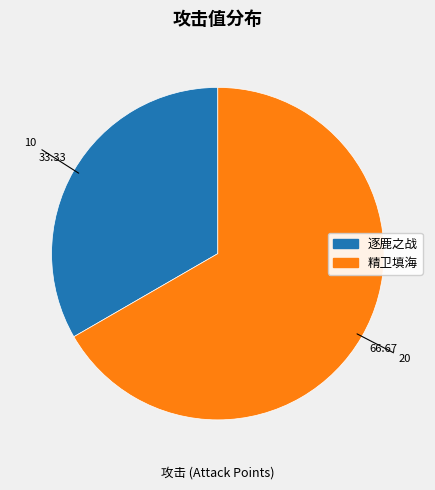

Combined, do 逐鹿之战 and 精卫填海 account for over 50%?

Yes